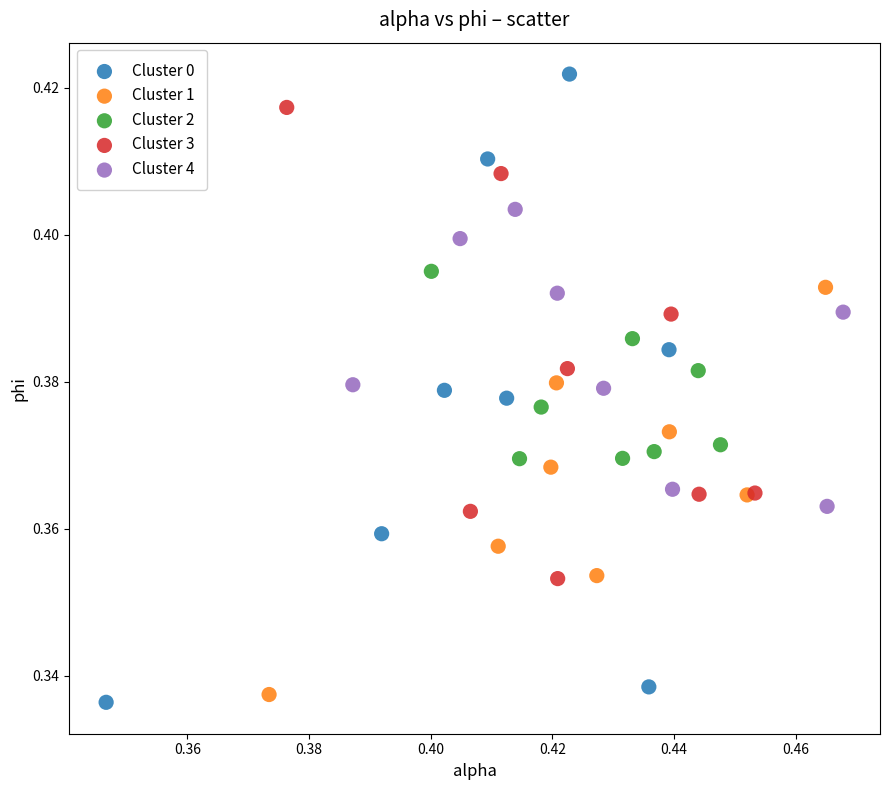

Which series contains the lowest Y value?

Cluster 0